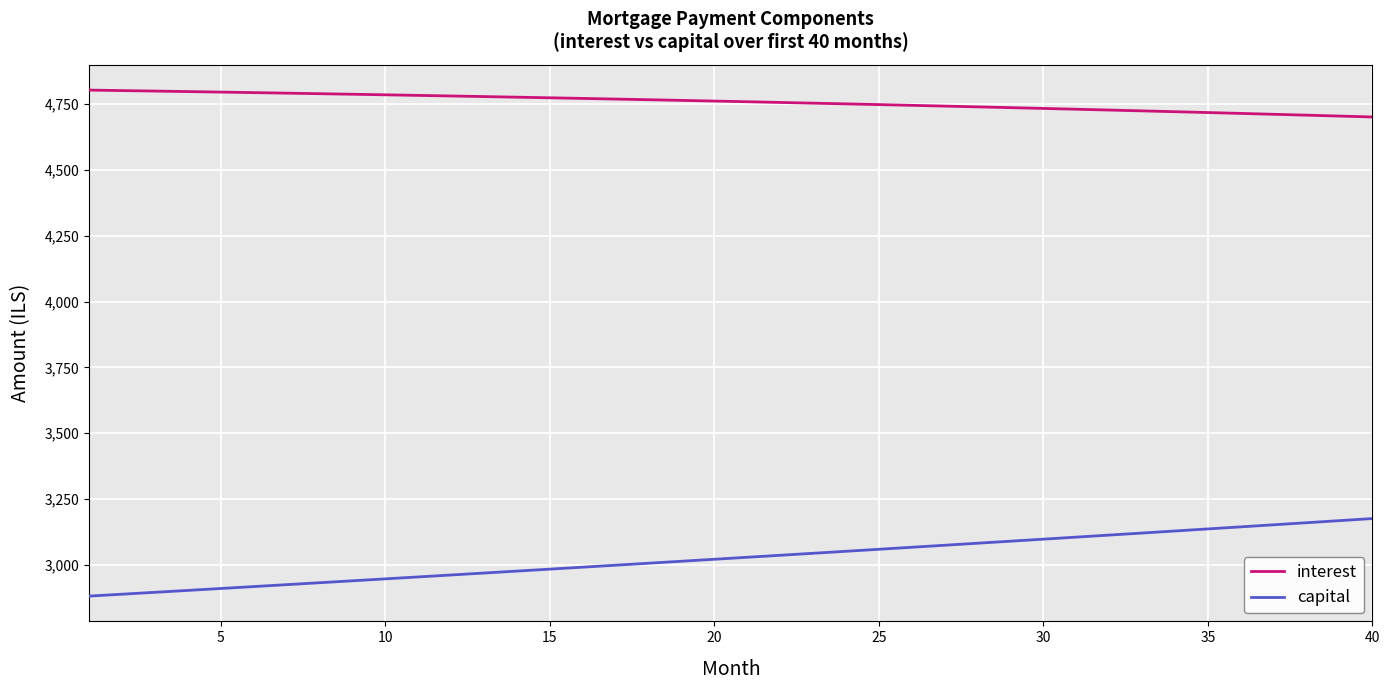

What is the difference between the maximum and minimum values in the capital series?

294.6